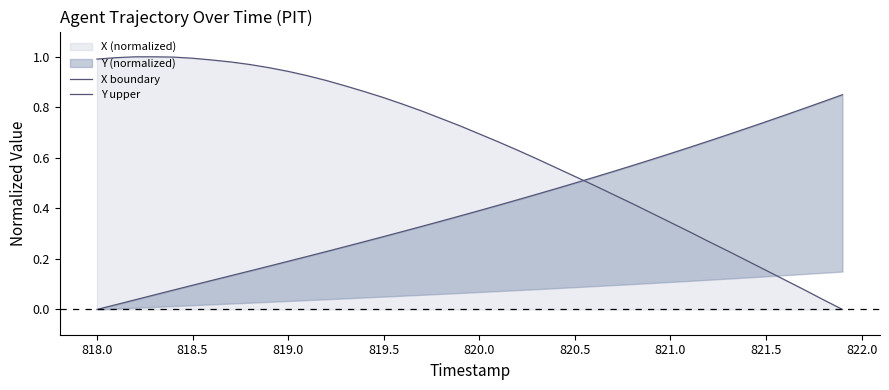

Reading right to left, what are all the values shown in this chart?

X boundary: 0.0	0.0	0.1	0.1	0.2	0.2	0.2	0.3	0.3	0.3	0.4	0.4	0.5	0.5	0.5	0.6	0.6	0.6	0.7	0.7	0.7	0.8	0.8	0.8	0.8	0.9	0.9	0.9	0.9	0.9	1.0	1.0	1.0	1.0	1.0	1.0	1.0	1.0	1.0	1.0
Y upper: 0.8	0.8	0.8	0.8	0.7	0.7	0.7	0.7	0.6	0.6	0.6	0.6	0.5	0.5	0.5	0.5	0.5	0.4	0.4	0.4	0.4	0.3	0.3	0.3	0.3	0.3	0.2	0.2	0.2	0.2	0.2	0.2	0.1	0.1	0.1	0.1	0.1	0.0	0.0	0.0